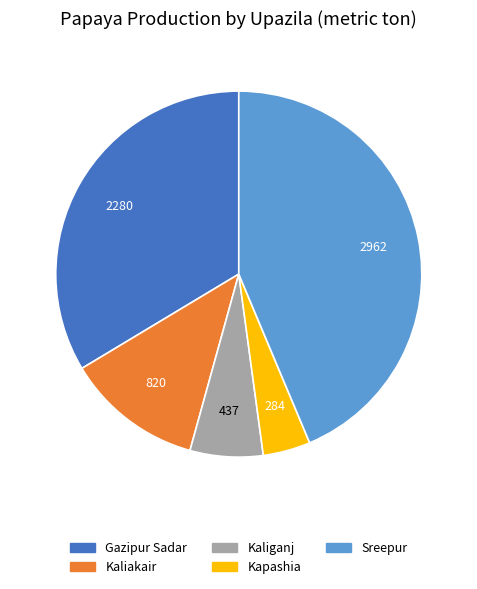

How many segments does this pie chart have?

5